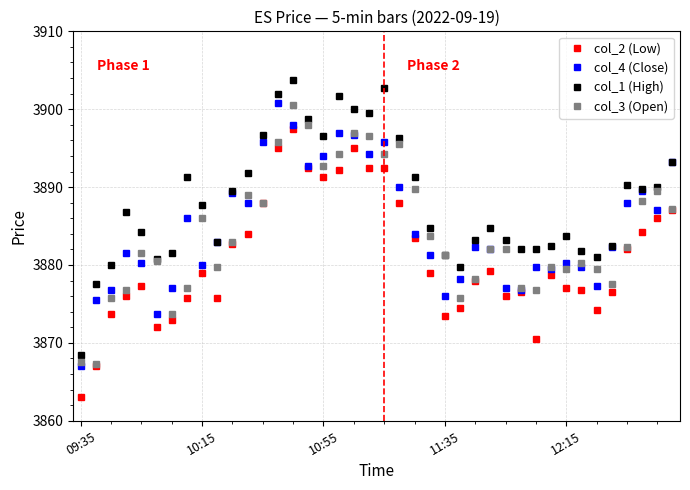

What is the minimum value shown in the chart?

3863.0